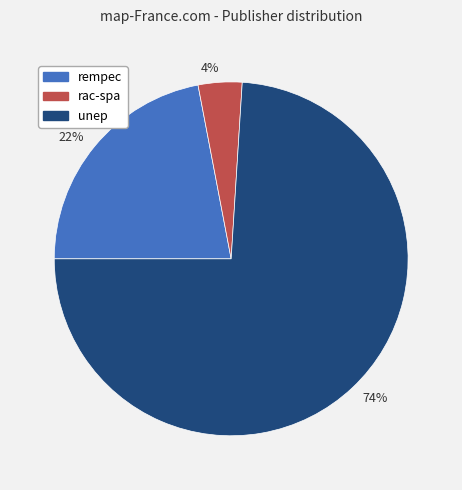

Is the sum of 74% and 22% greater than half?

Yes